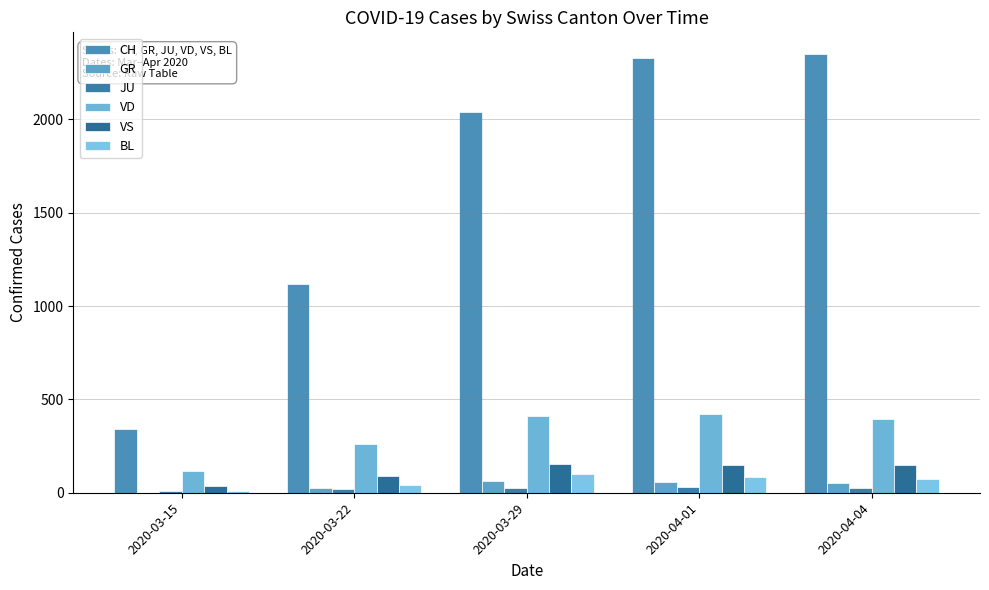

At which label is VS closest to 94?

2020-03-22